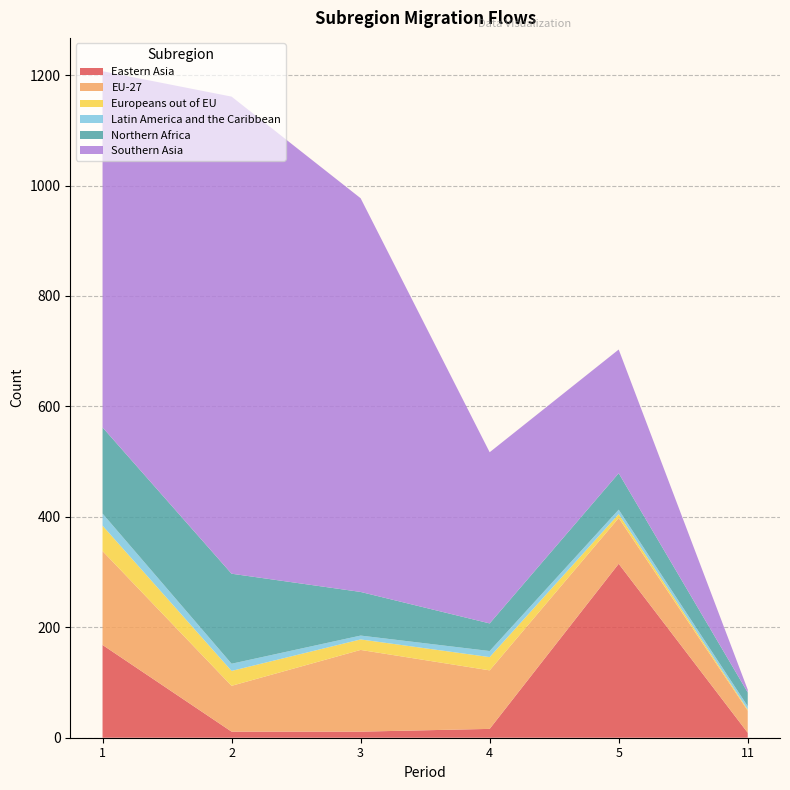

Reading left to right, list all the values displayed in this chart.

Eastern Asia: 1=168	2=11	3=11	4=16	5=315	11=9
EU-27: 1=170	2=83	3=148	4=106	5=83	11=40
Europeans out of EU: 1=46	2=27	3=19	4=24	5=7	11=2
Latin America and the Caribbean: 1=22	2=13	3=7	4=11	5=8	11=6
Northern Africa: 1=156	2=163	3=79	4=50	5=66	11=25
Southern Asia: 1=645	2=864	3=713	4=310	5=224	11=5